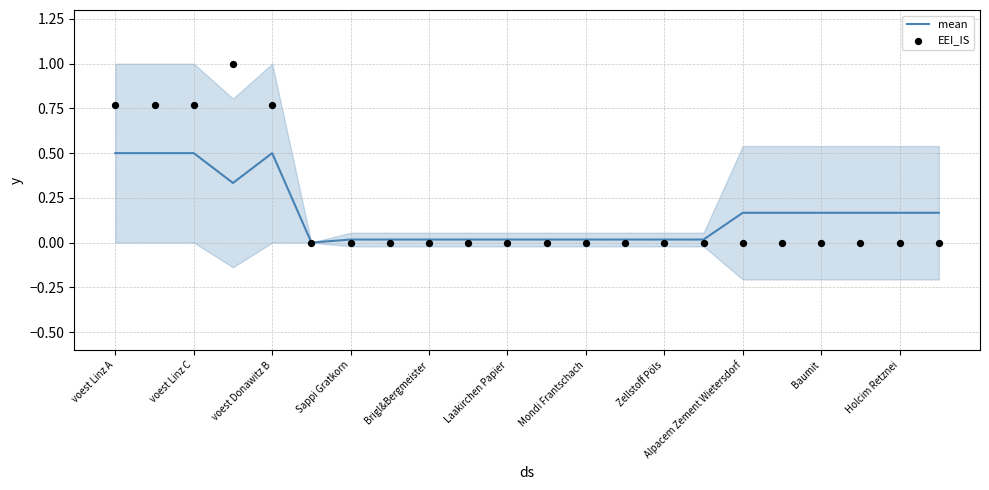

What value does the mean series have at voest Linz C?

0.5